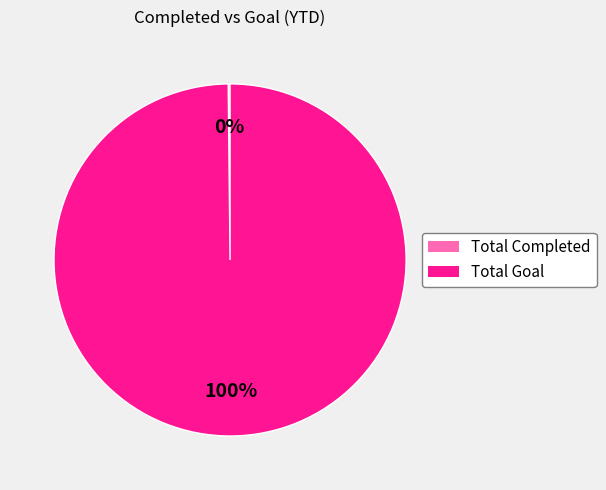

Is it true that Total Goal is 100% of the pie?

True